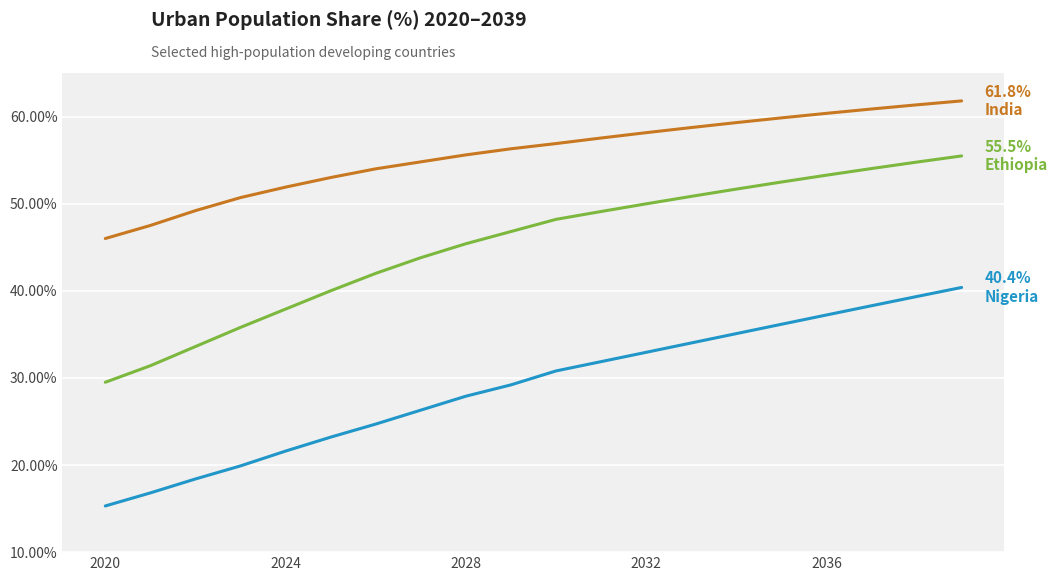

What is the greatest value displayed?

61.8